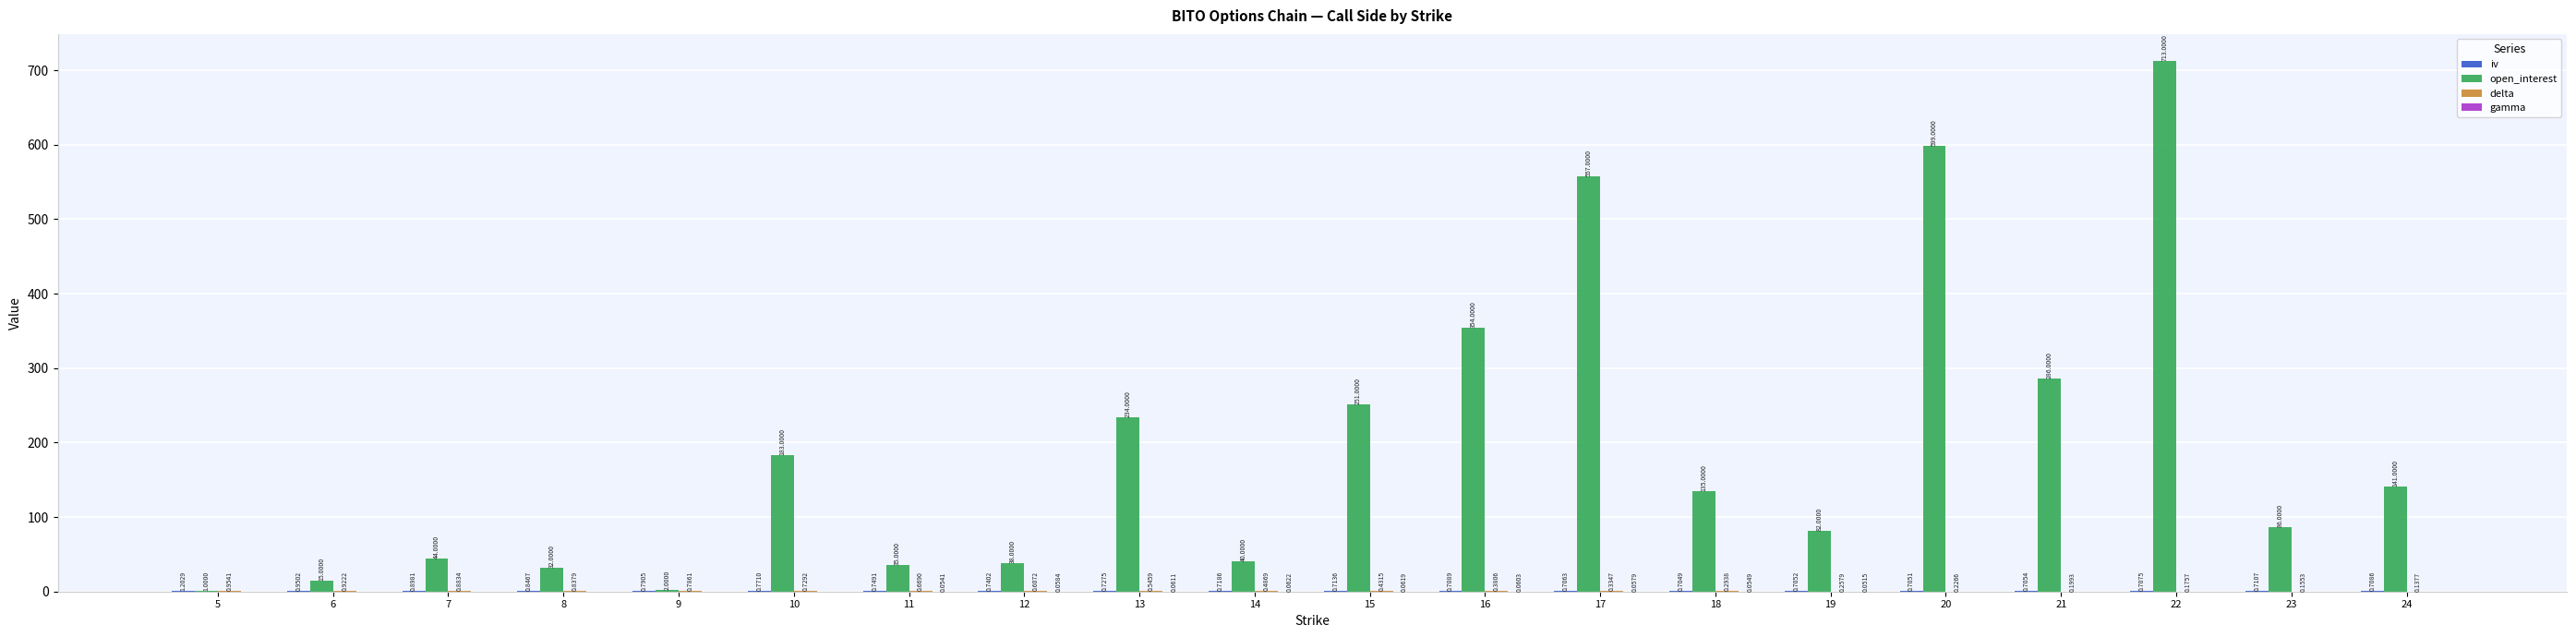

Between 7 and 20, which series saw the biggest shift?

open_interest